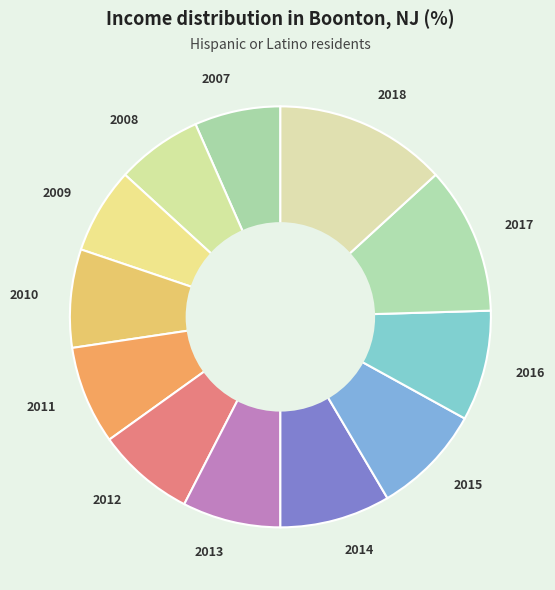

Is there any slice that represents more than half of the pie?

No